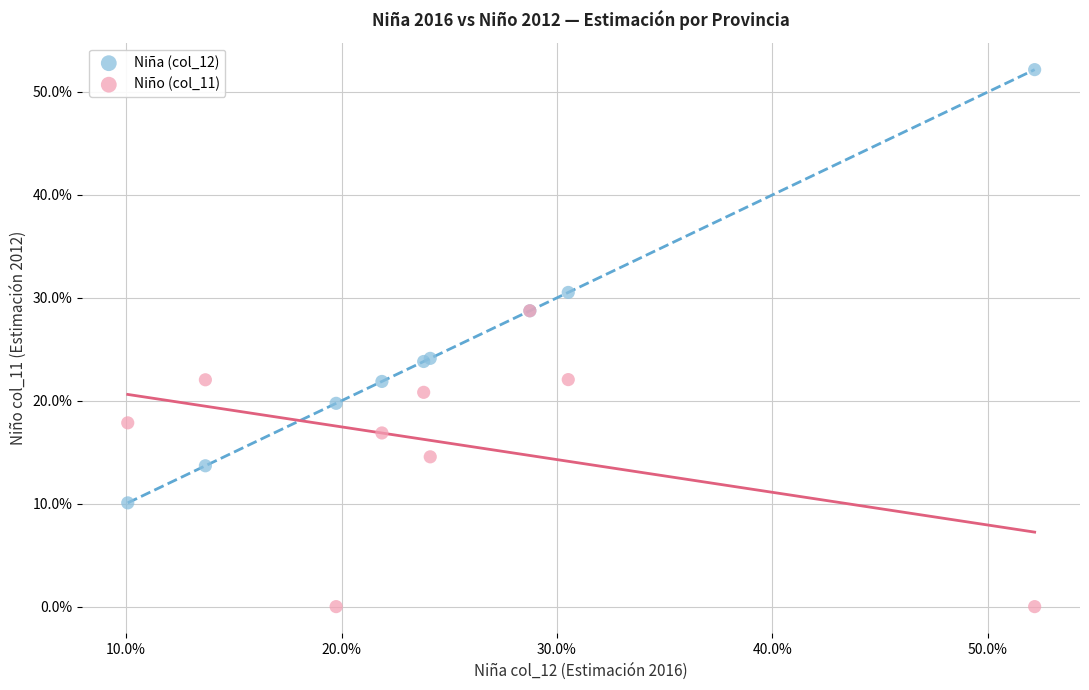

Which series contains the highest Y value?

Niña (col_12)